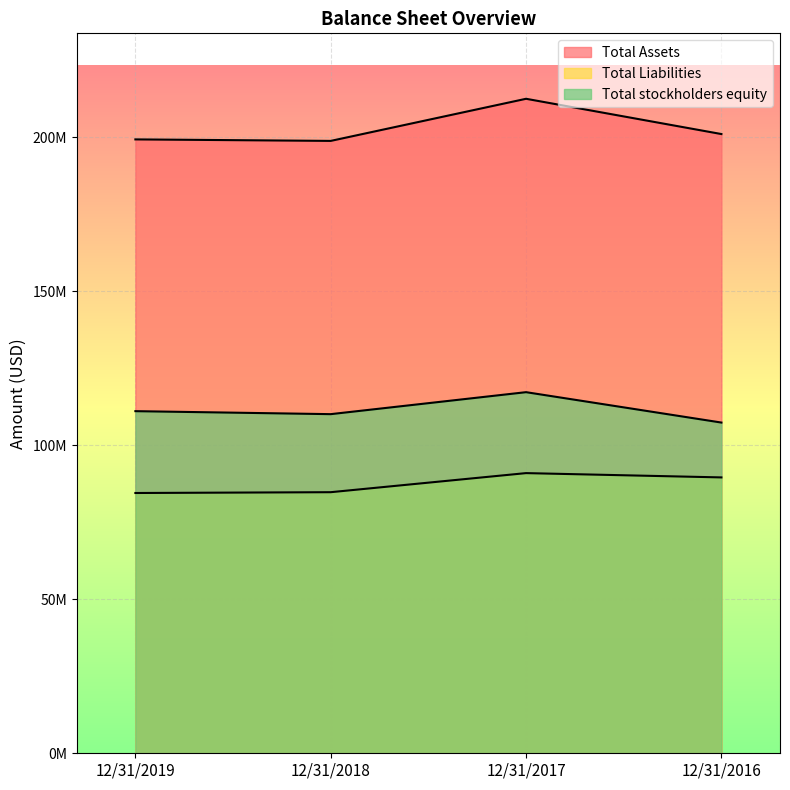

Reading left to right, transcribe all the data shown in this chart.

Total Assets: 12/31/2019=199305000	12/31/2018=198817000	12/31/2017=212491000	12/31/2016=201041000
Total Liabilities: 12/31/2019=84504000	12/31/2018=84764000	12/31/2017=90960000	12/31/2016=89564000
Total stockholders equity: 12/31/2019=111074000	12/31/2018=110102000	12/31/2017=117238000	12/31/2016=107372000